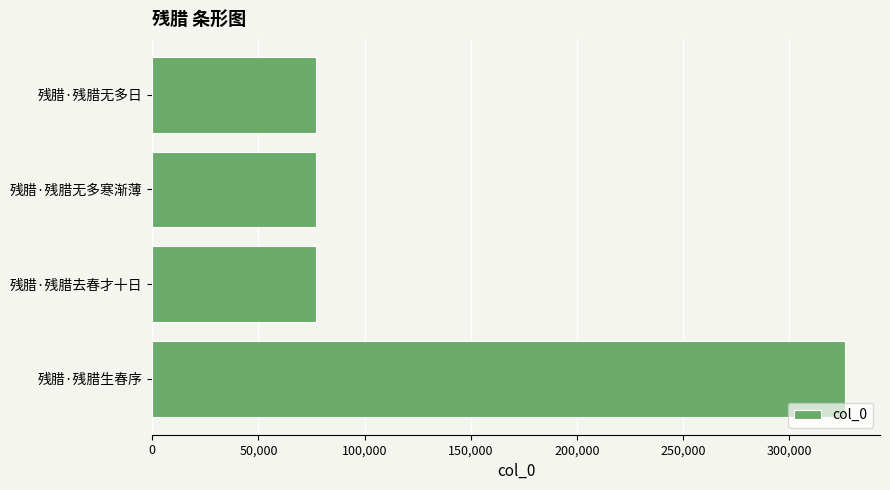

The chart shows a value of 326569 at 残腊·残腊生春序. True or false?

True